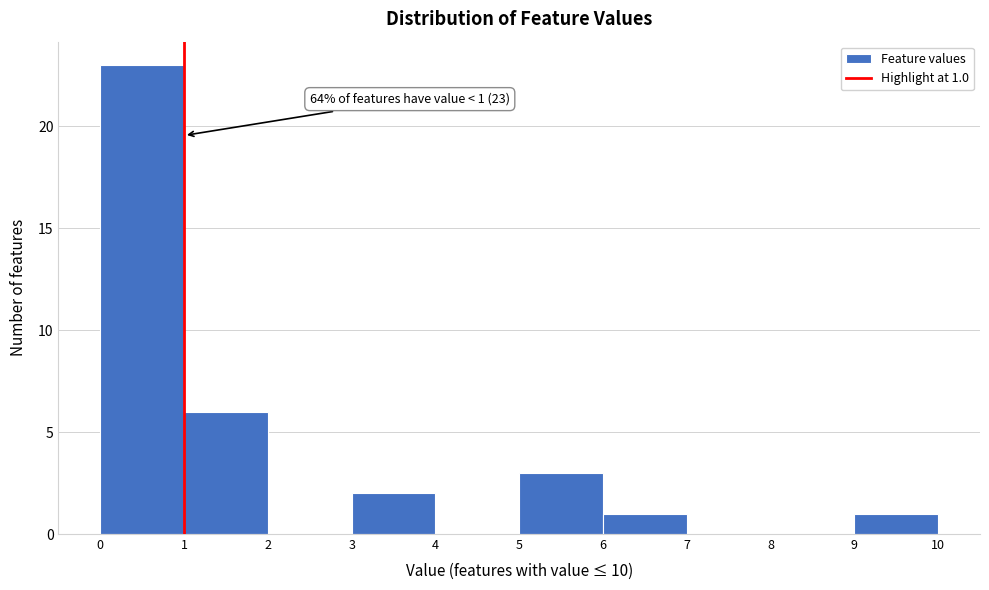

Over which range of the x-axis is the bar tallest?

0 to 1